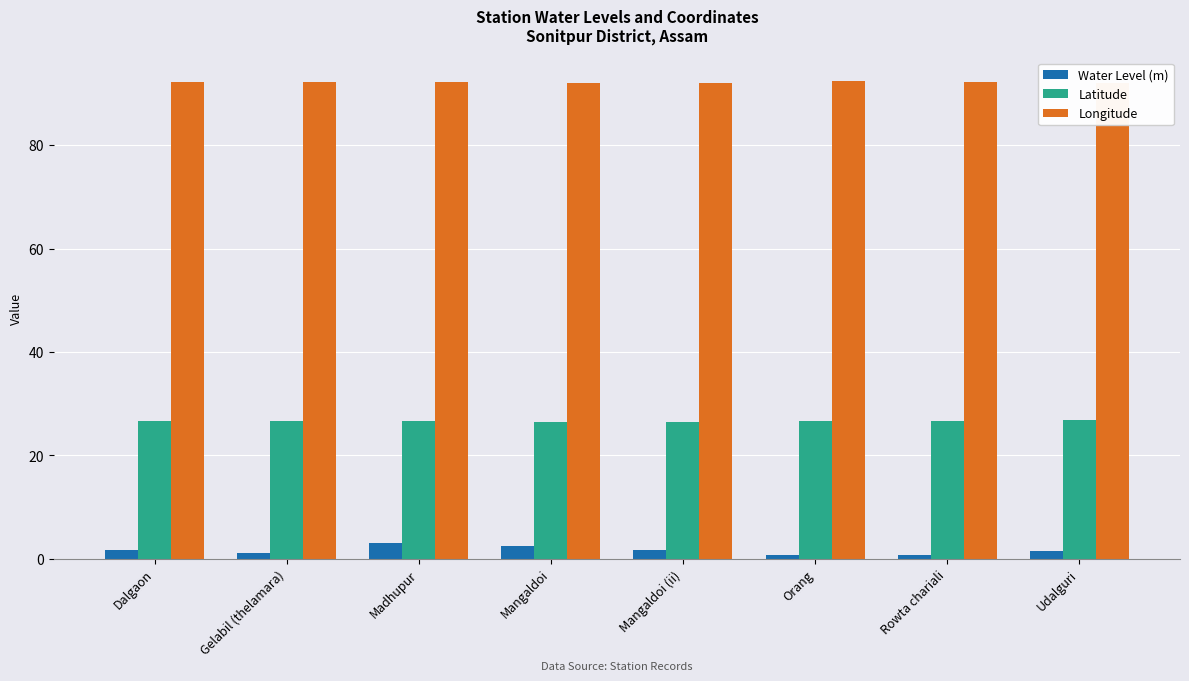

Read the Latitude value at Rowta chariali.

26.7